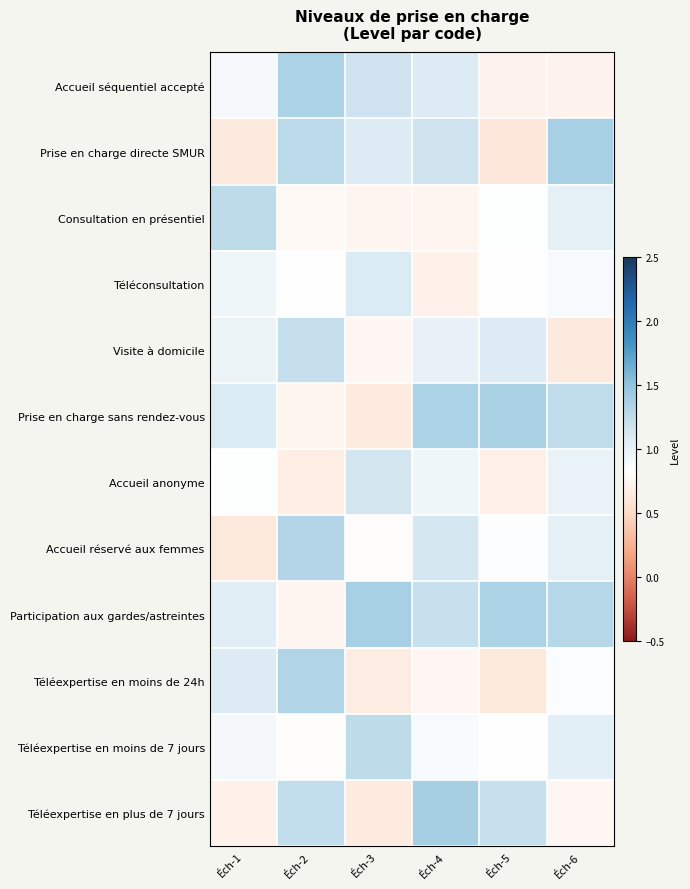

What is the spread (max minus min) of values at Éch-6?

0.7